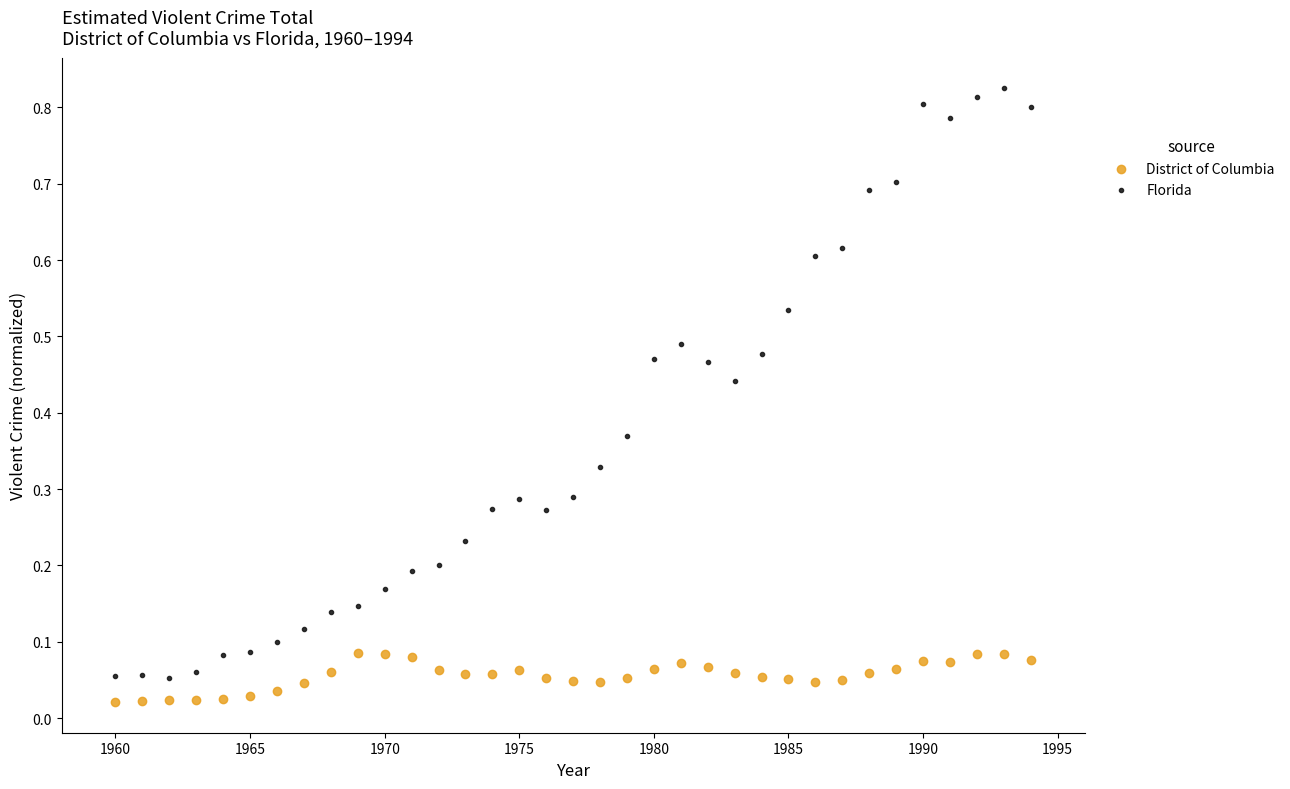

Which series reaches the maximum Y coordinate?

Florida